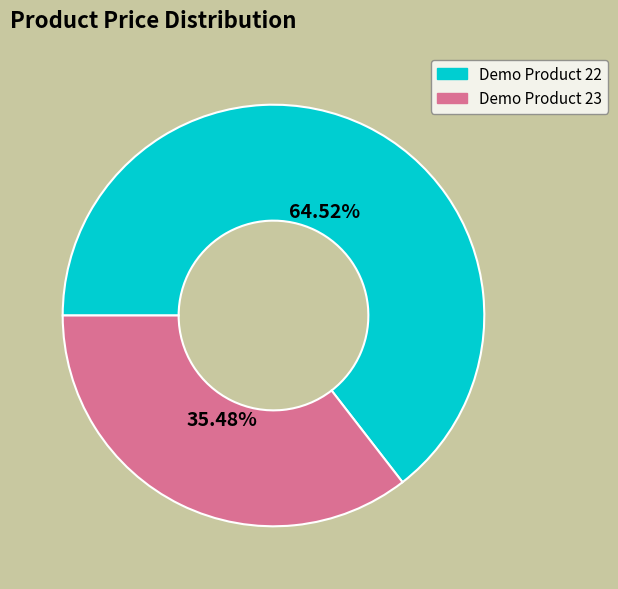

Which has a higher value, Demo Product 23 or Demo Product 22?

Demo Product 22